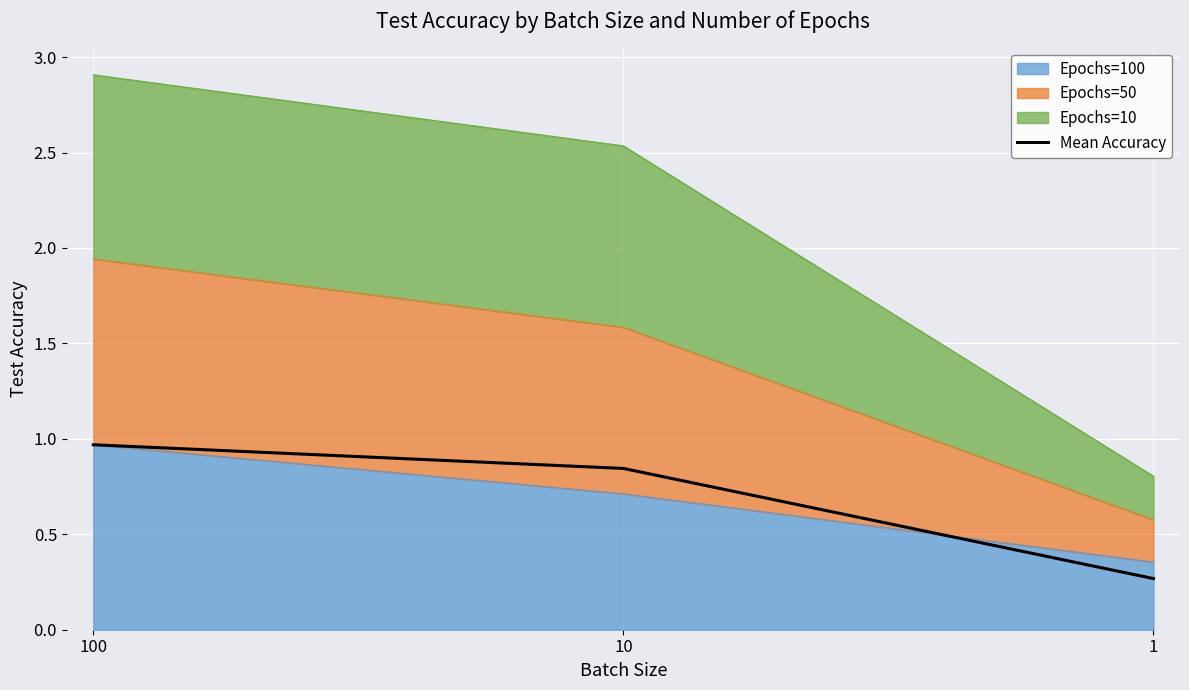

The chart shows a value of 0.4 at 1. True or false?

False